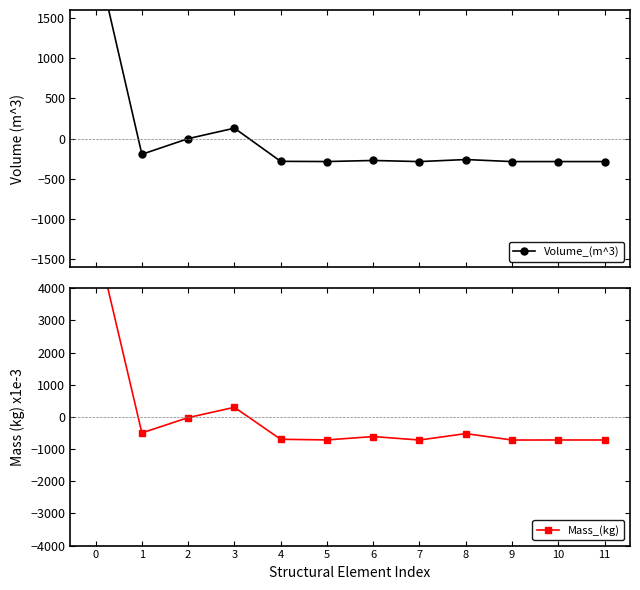

What is the minimum value shown in the chart?

-717.9